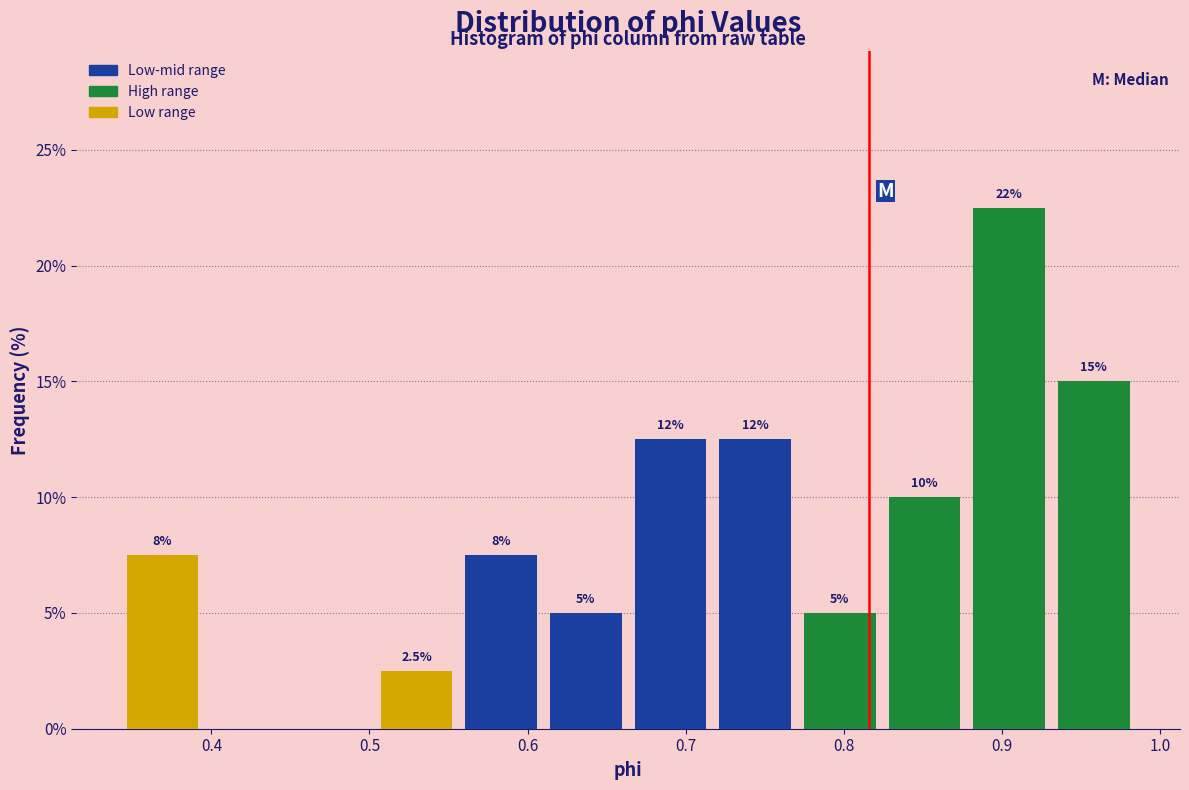

Which range on the x-axis has the tallest bar?

0.88 to 0.93